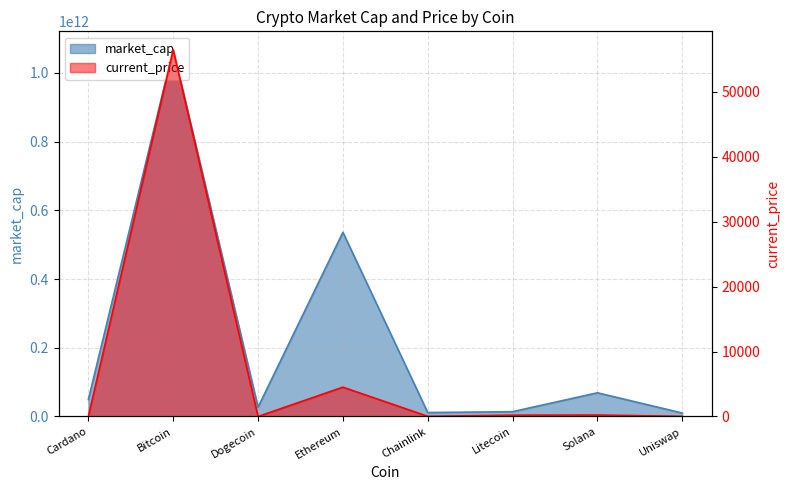

What is the highest value of the market_cap series?

1067366080370.0